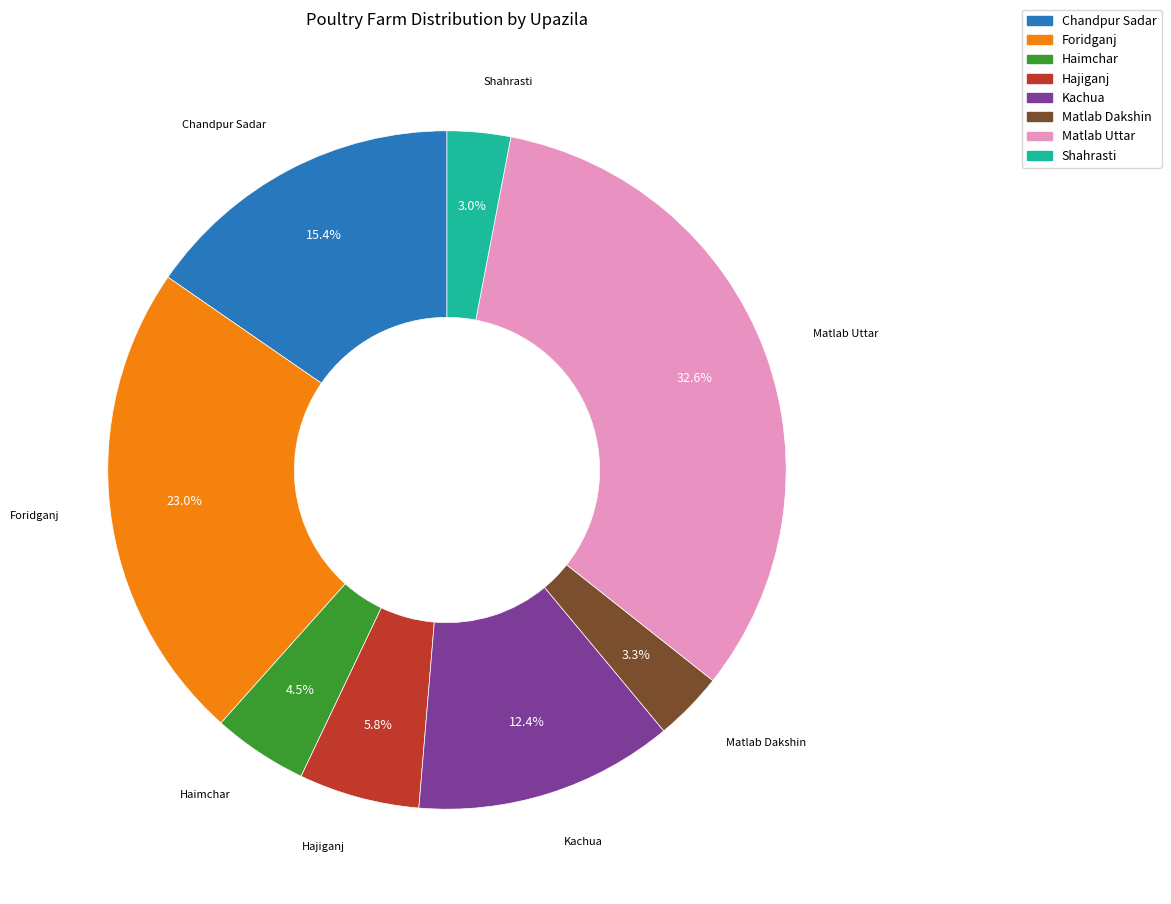

Is it true that Matlab Uttar is 33% of the pie?

True